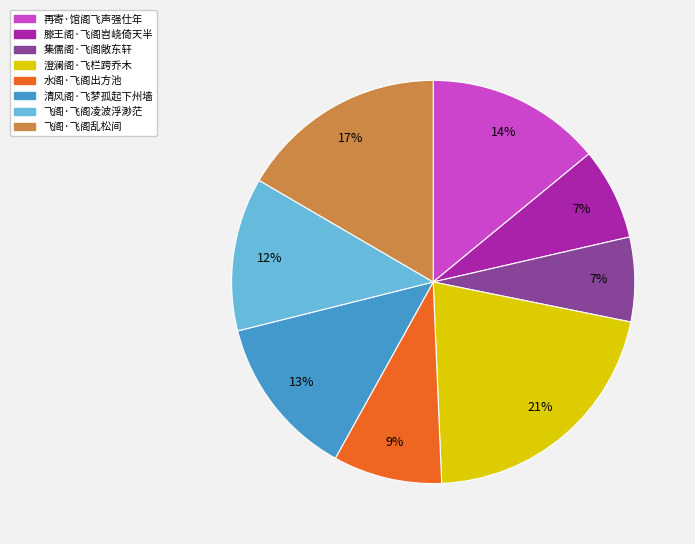

What percentage is the 集儒阁·飞阁敞东轩 slice, to the nearest percent?

7%